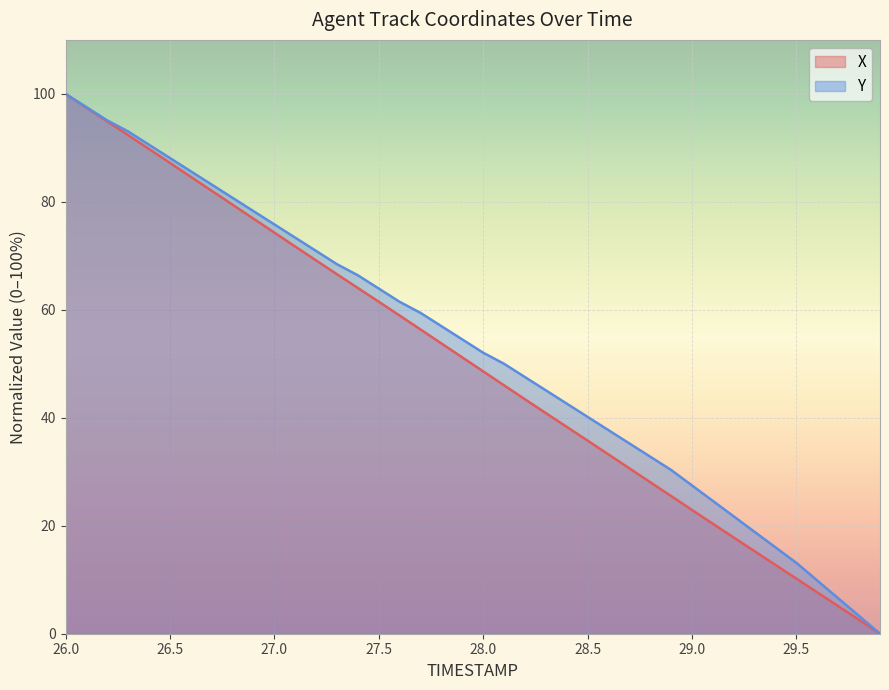

At how many categories does at least one series exceed 59?

18